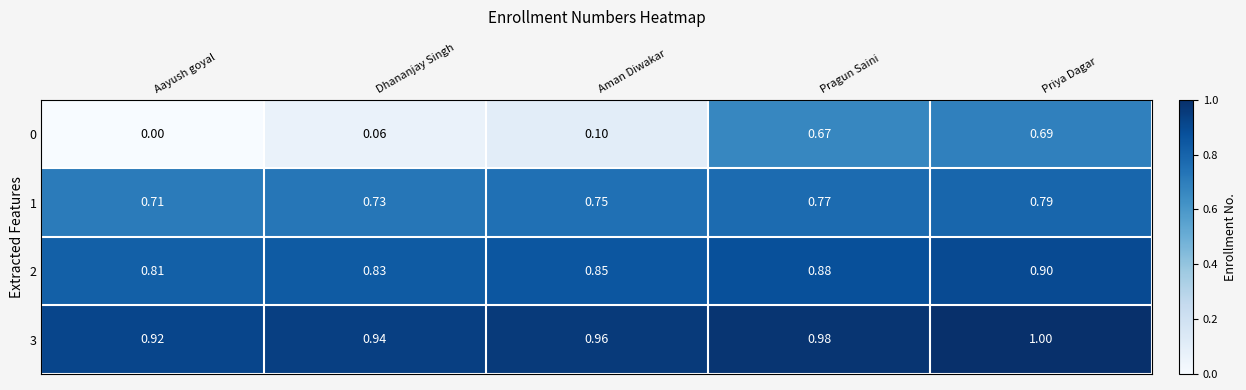

Rank the categories by 2 value from highest to lowest.

Priya Dagar, Pragun Saini, Aman Diwakar, Dhananjay Singh, Aayush goyal